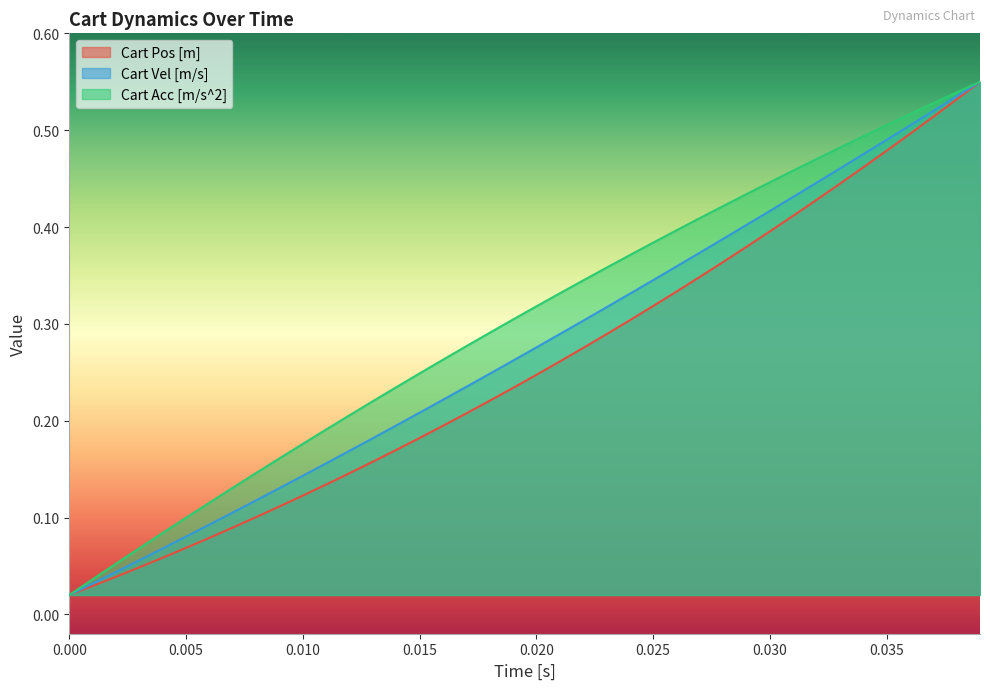

True or false: Cart Vel [m/s] and Cart Acc [m/s^2] intersect in this chart.

False